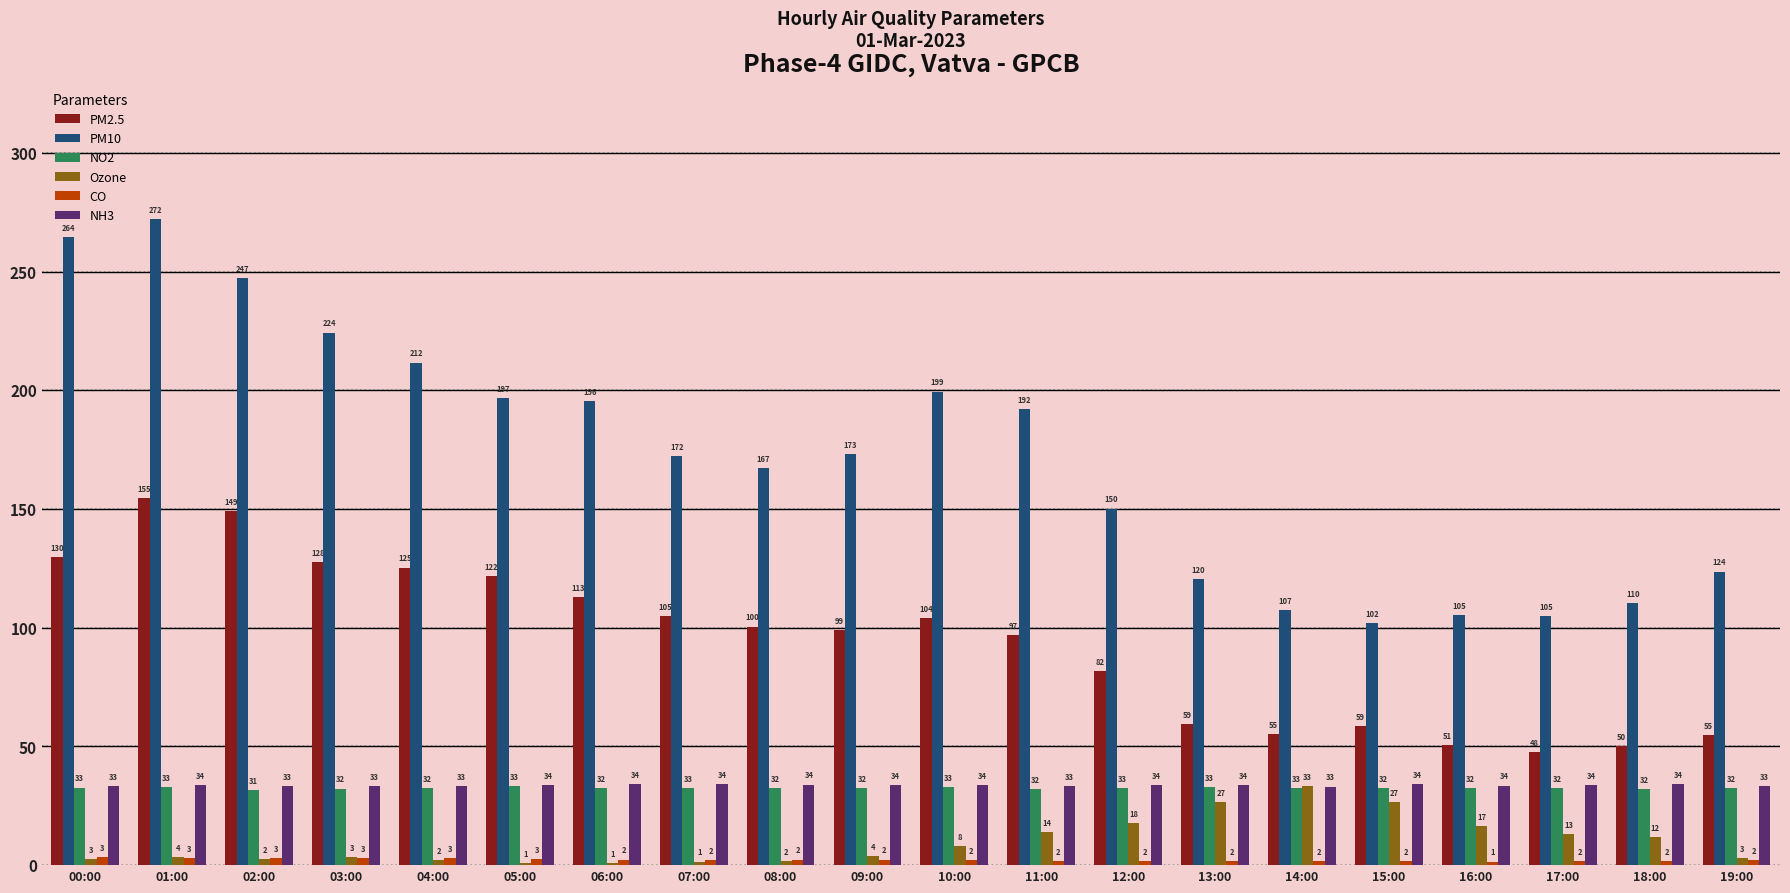

Is it true that PM10 equals 347.1 at 00:00?

False